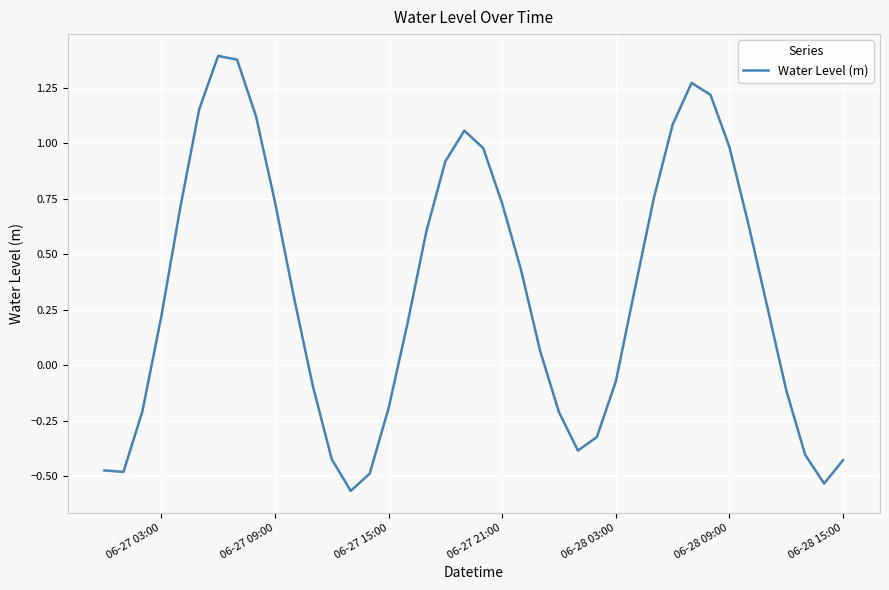

What is the difference between the maximum and minimum values?

2.0